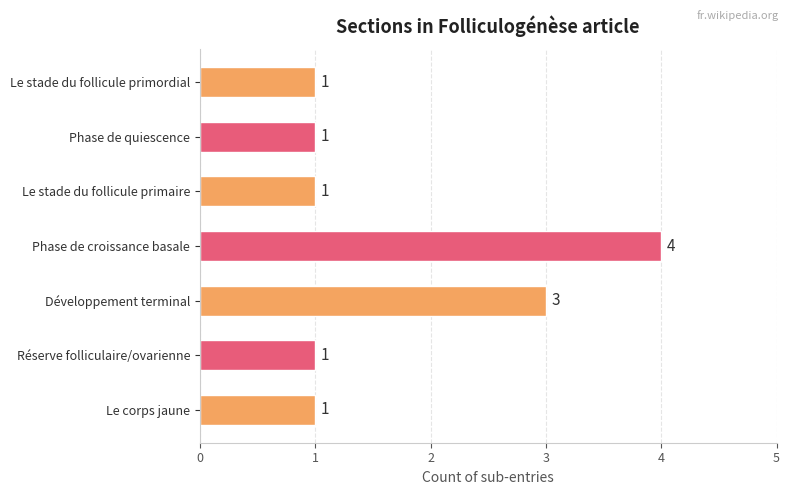

What is the ratio of the value at Phase de quiescence to the value at Le corps jaune?

1.0